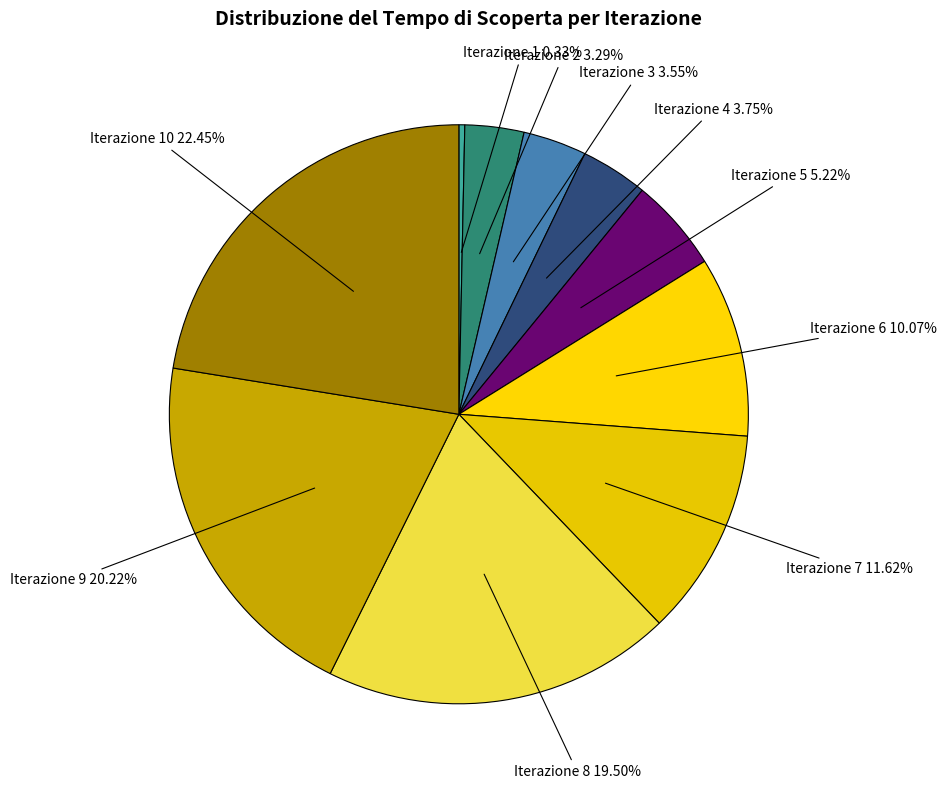

Rank the categories by value from highest to lowest.

Iterazione 10, Iterazione 9, Iterazione 8, Iterazione 7, Iterazione 6, Iterazione 5, Iterazione 4, Iterazione 3, Iterazione 2, Iterazione 1